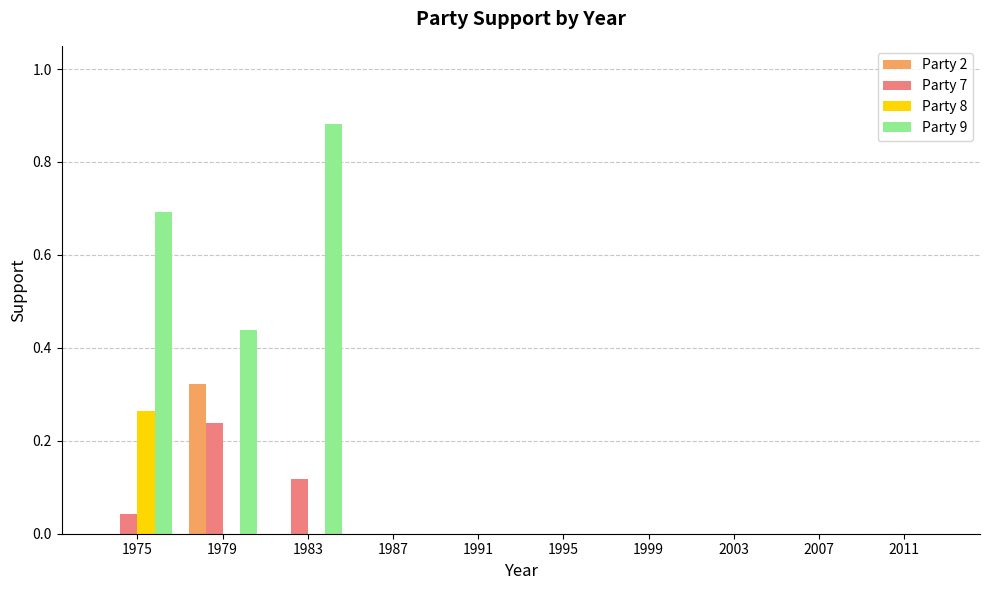

Does the chart contain stacked bars?

No